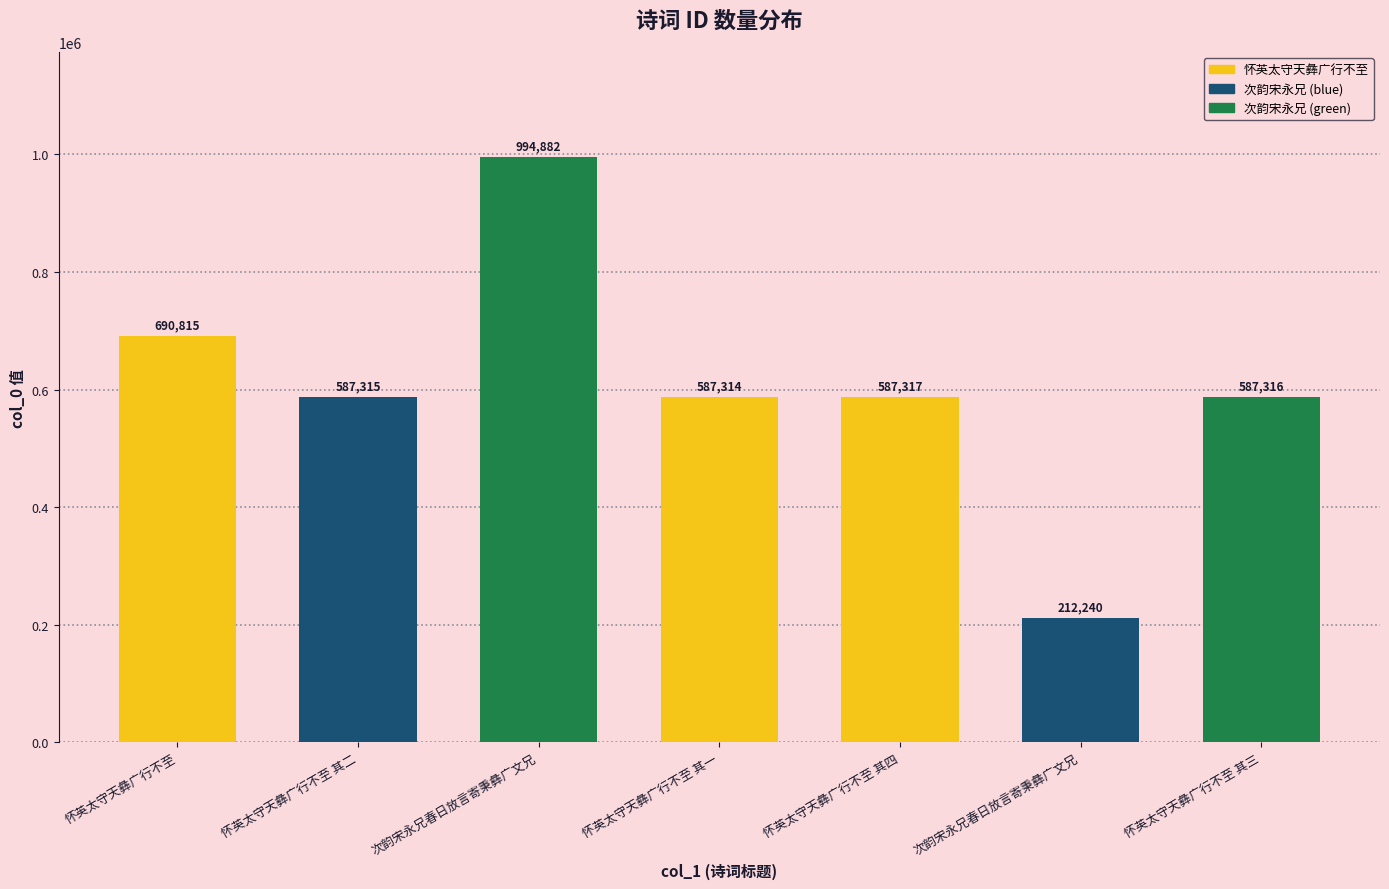

What is the average value?

606743